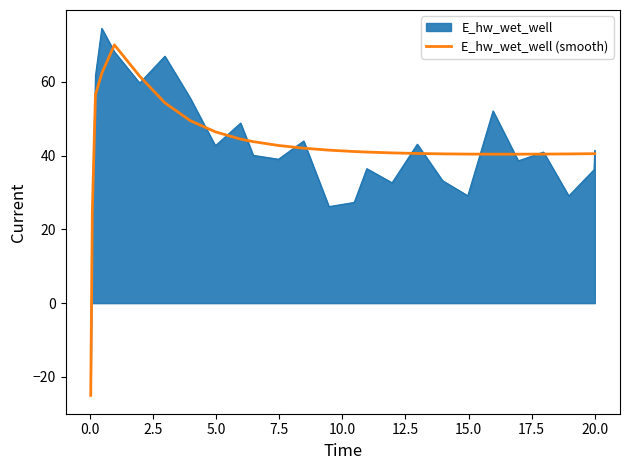

Rank the series by their maximum value, from lowest to highest.

E_hw_wet_well (smooth), E_hw_wet_well